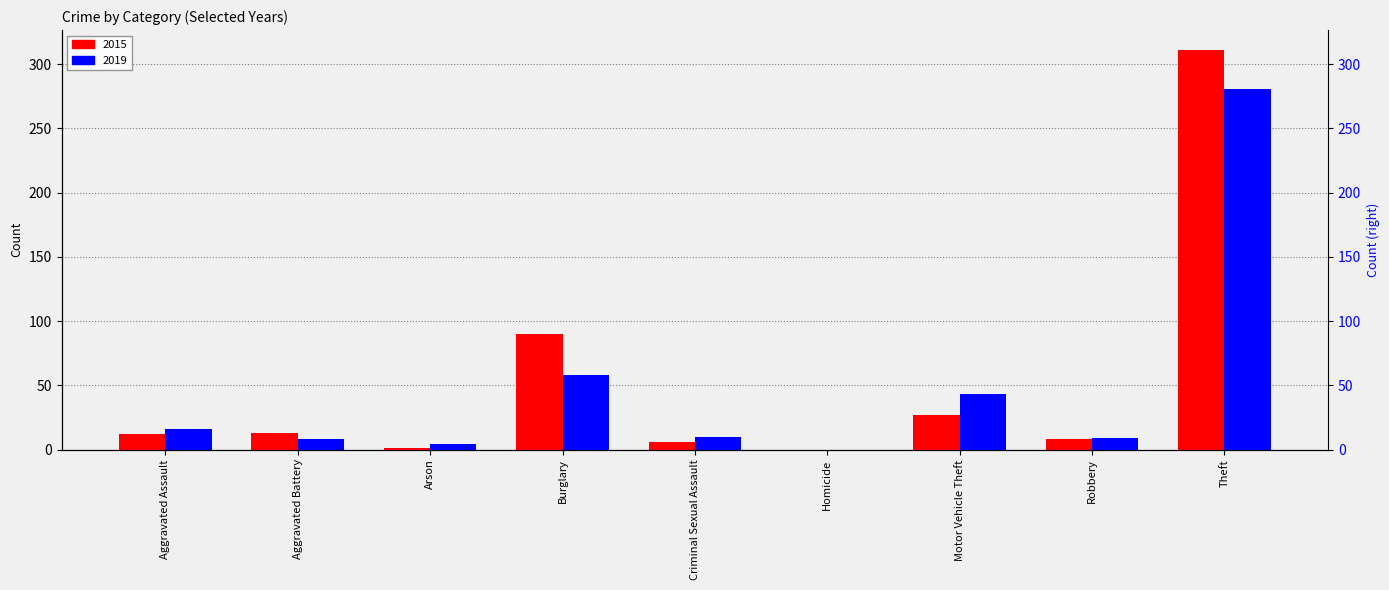

Where does the 2015 series first go above 12?

Aggravated Battery